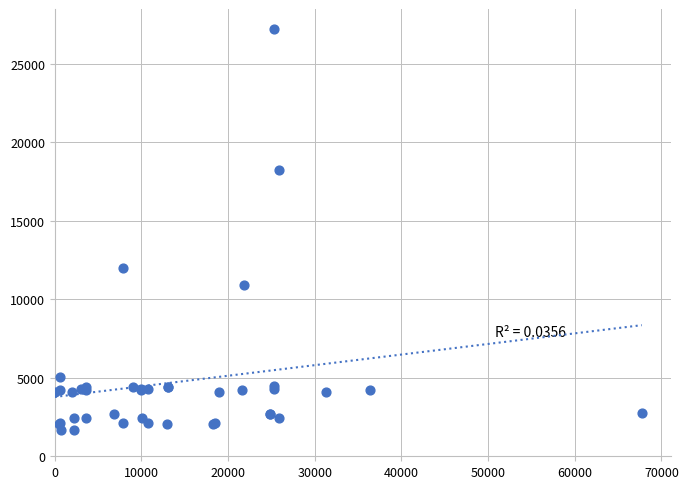

What Y value in the scatter plot is closest to 14448?

12018